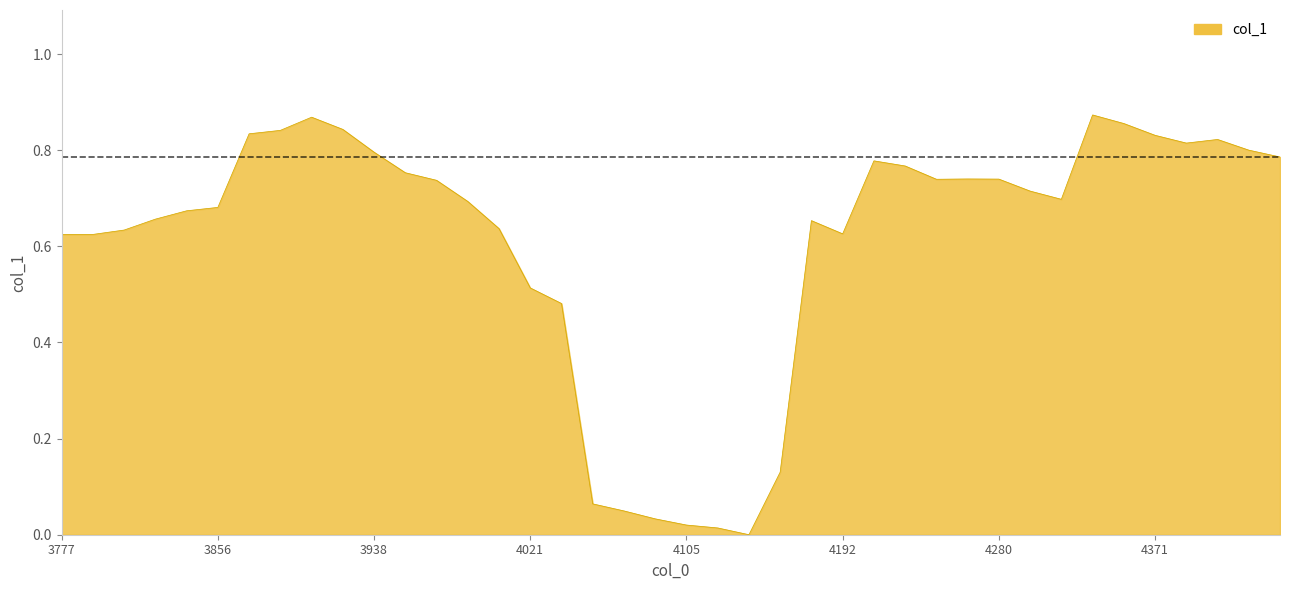

The chart shows a value of 0.2 at 4280. True or false?

False